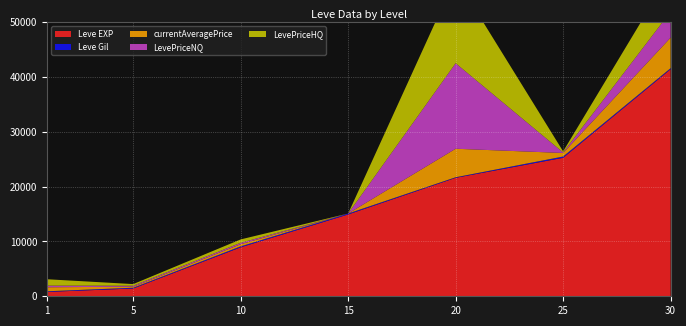

Reading left to right, what are all the values shown in this chart?

Leve EXP: 1=800.0	5=1420.0	10=8930.0	15=14920.0	20=21600.0	25=25250.0	30=41410.0
Leve Gil: 1=113.0	5=140.0	10=175.0	15=172.0	20=101.0	25=229.0	30=175.0
currentAveragePrice: 1=729.9	5=189.2	10=386.6	15=0.0	20=5199.0	25=650.0	30=5576.9
LevePriceNQ: 1=299.8	5=173.4	10=262.4	15=0.0	20=15597.0	25=92.4	30=4736.7
LevePriceHQ: 1=1160.0	5=300.0	10=614.5	15=0.0	20=15597.0	25=200.0	30=7089.4